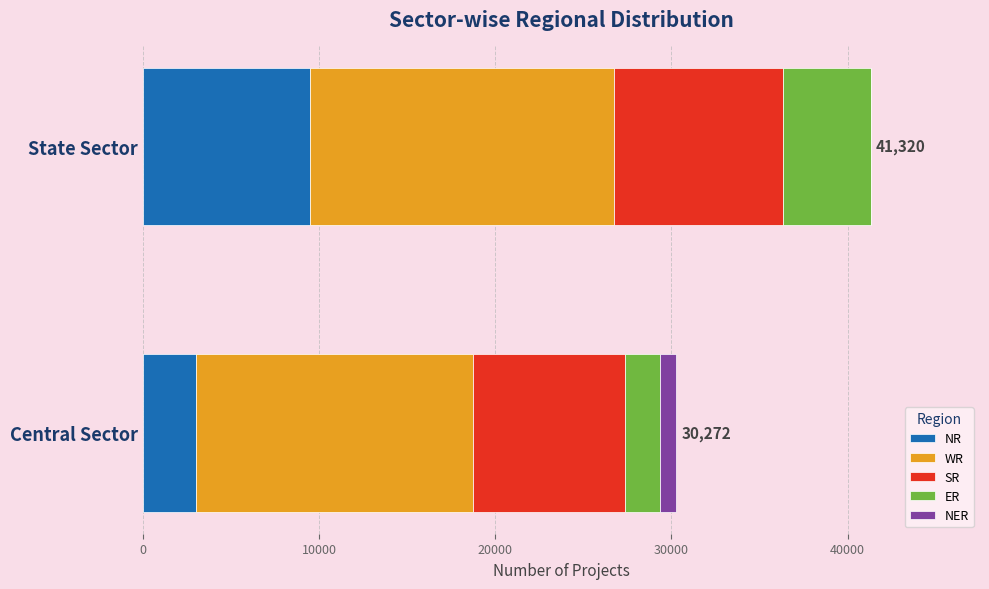

At which category is the sum across all series the highest?

State Sector